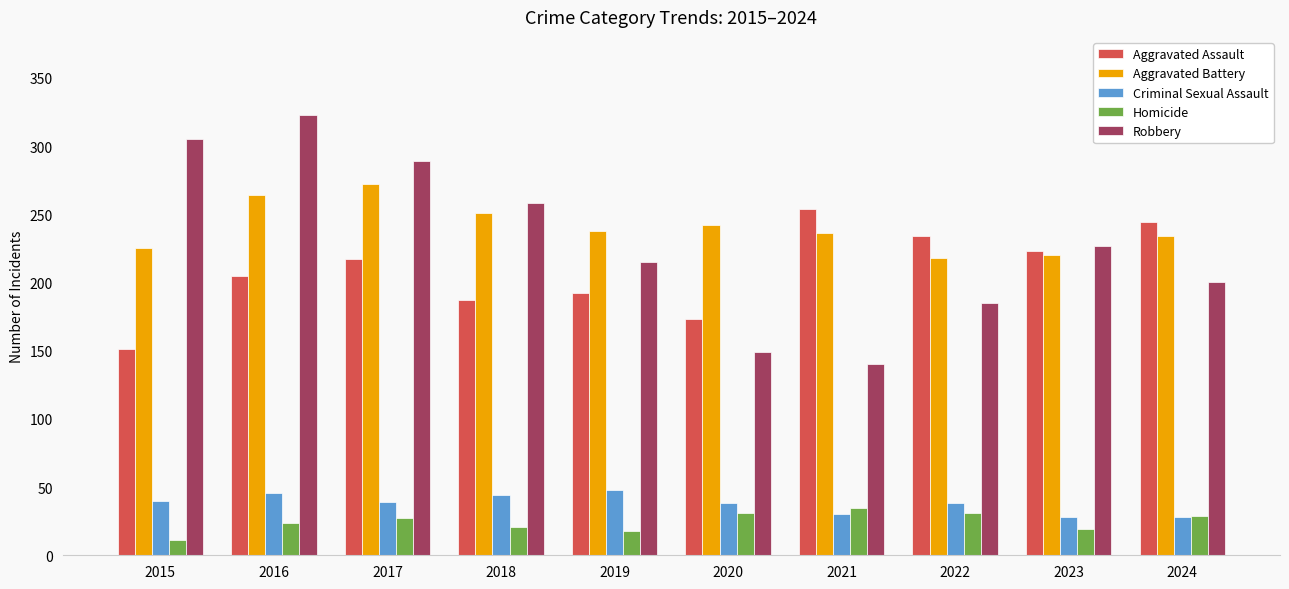

What are all the series names shown in the legend?

Aggravated Assault, Aggravated Battery, Criminal Sexual Assault, Homicide, Robbery